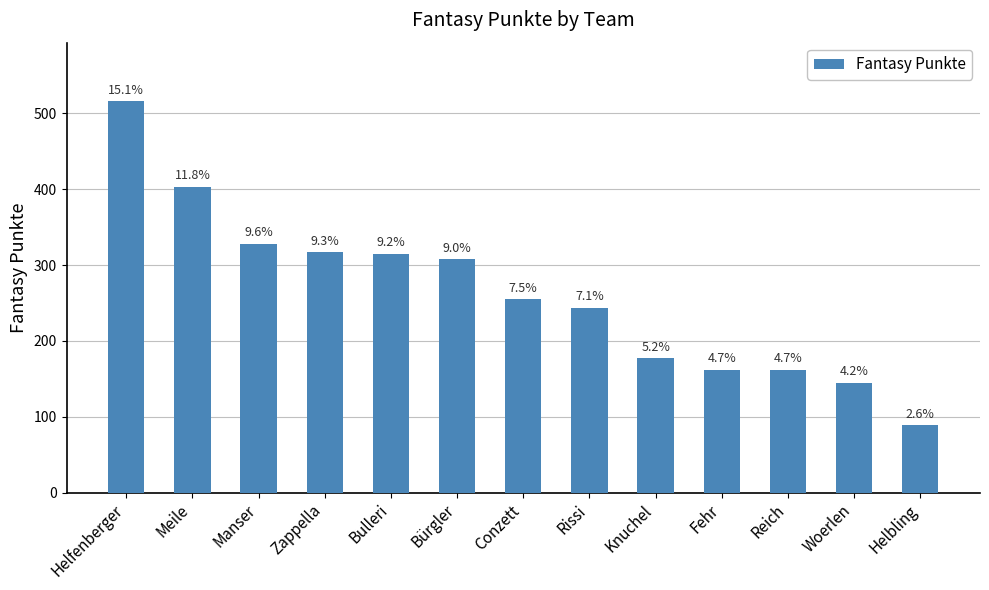

How many bars are there in total?

13